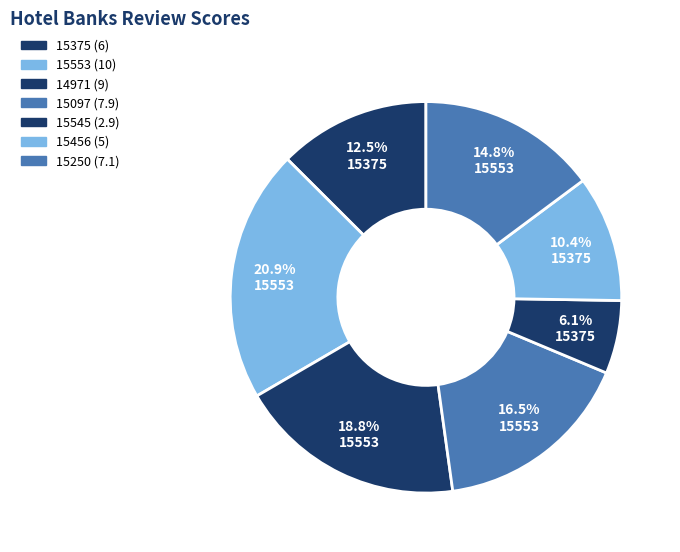

What percentage do 15456 and 15250 together represent?

25.3%